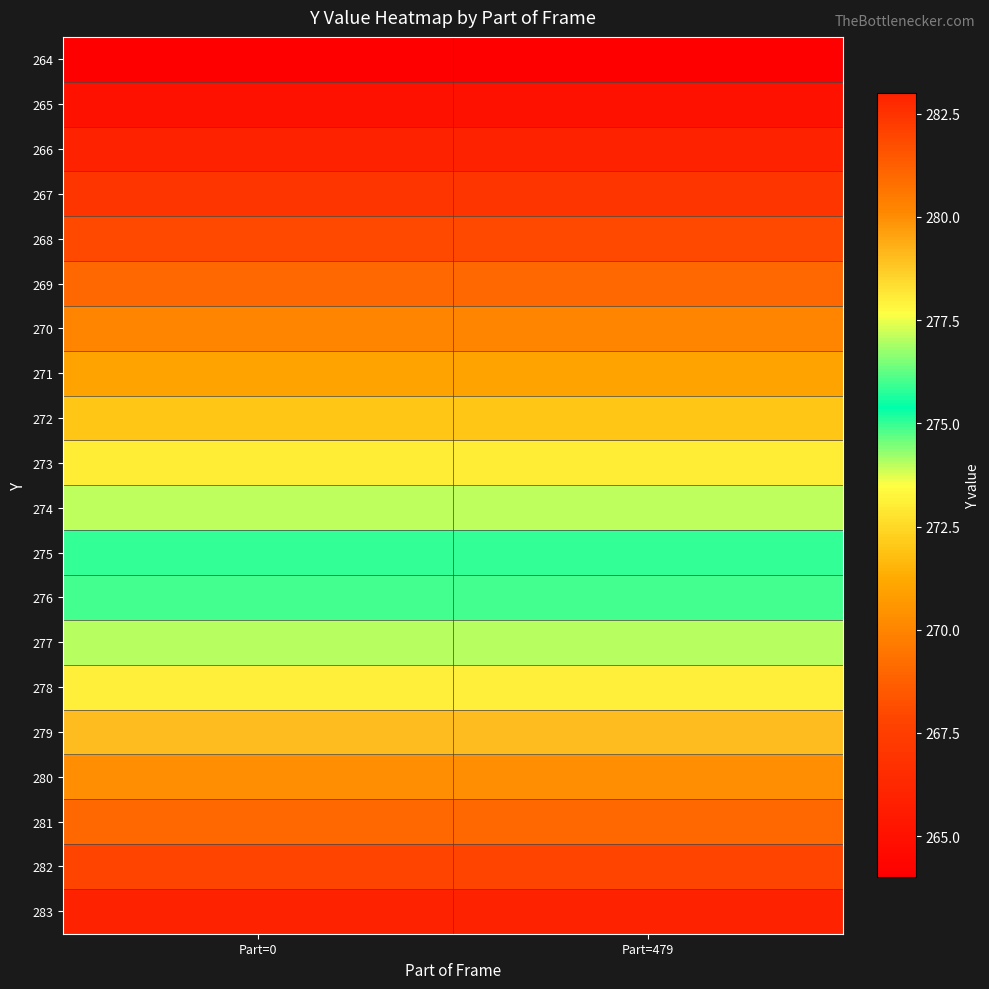

List the series in order of their peak value, lowest first.

264, 265, 266, 267, 268, 269, 270, 271, 272, 273, 274, 275, 276, 277, 278, 279, 280, 281, 282, 283